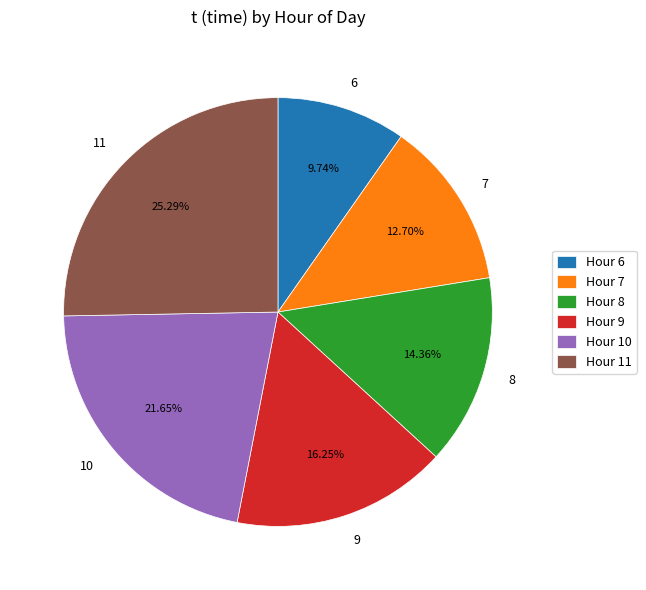

What is the ratio of the value at 9 to the value at 6?

1.7